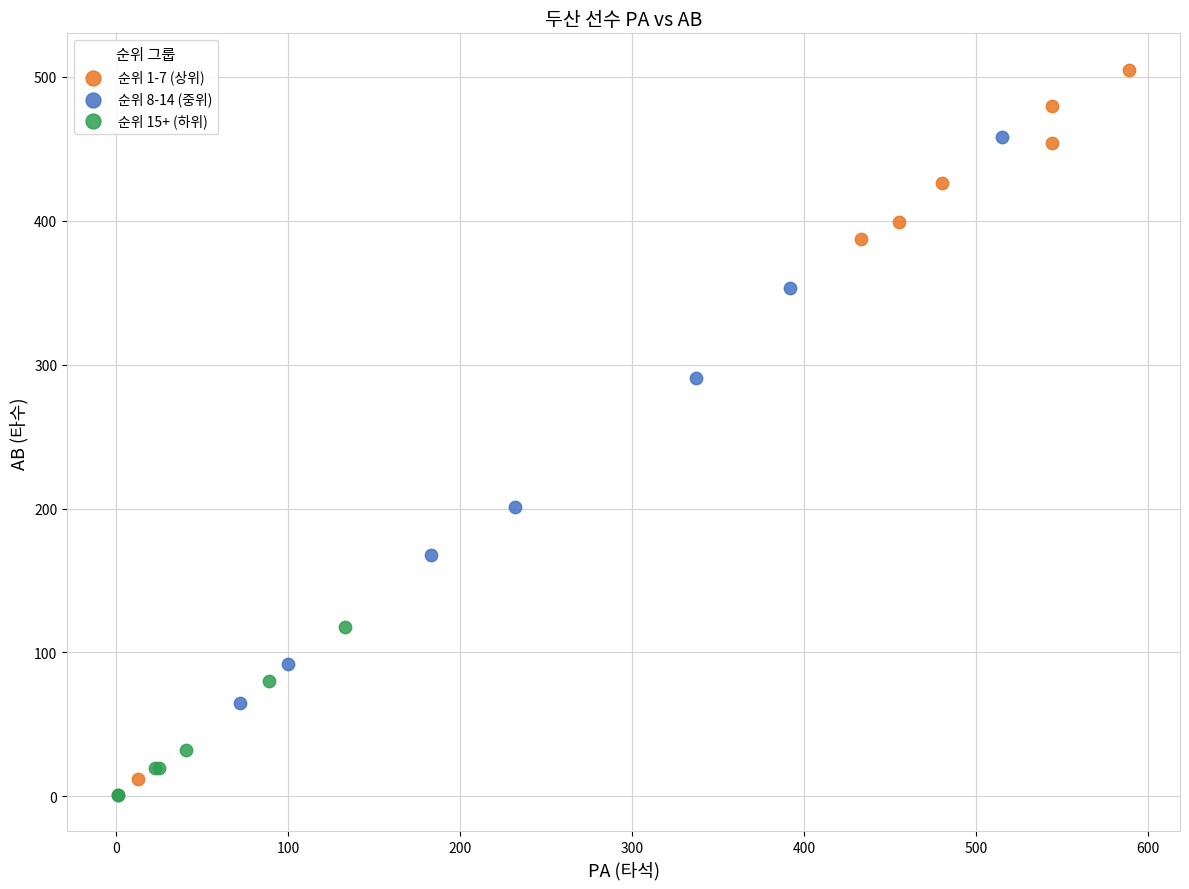

Which series contains the highest Y value?

순위 1-7 (상위)